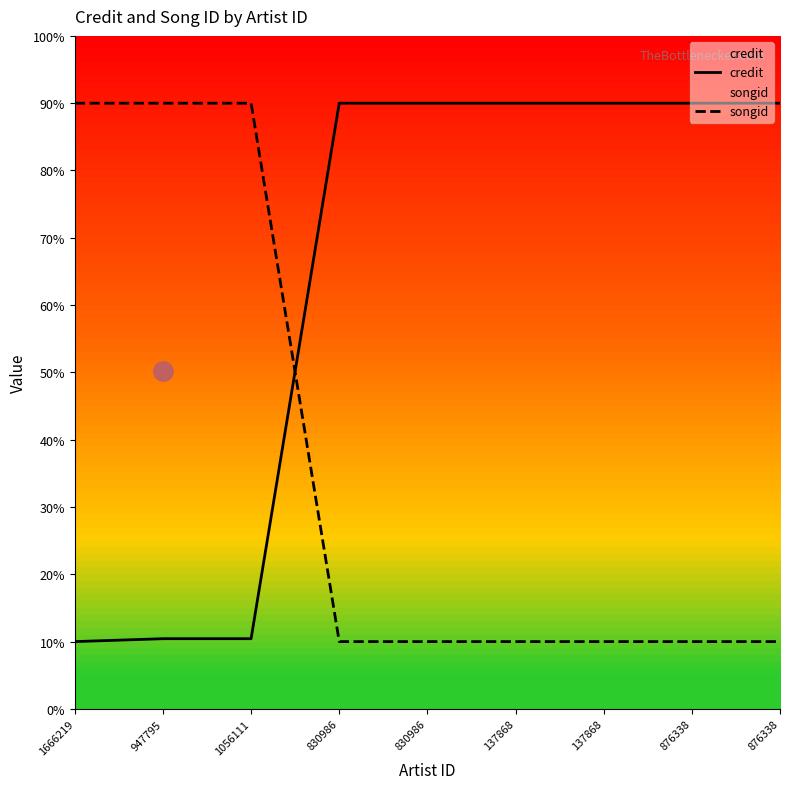

The credit series shows 1.5 at 876338. True or false?

False